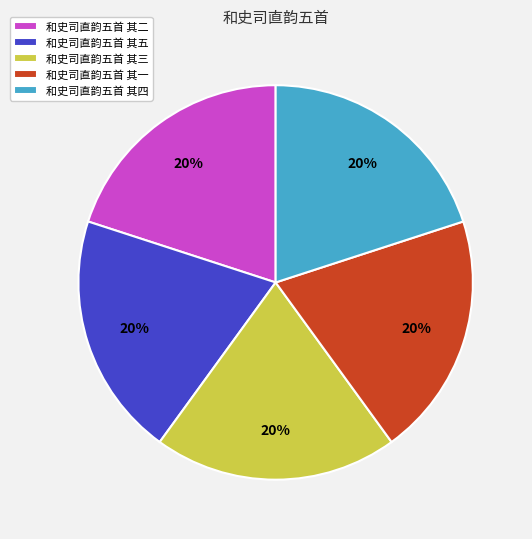

Does 和史司直韵五首 其三 represent more than half of the total?

No